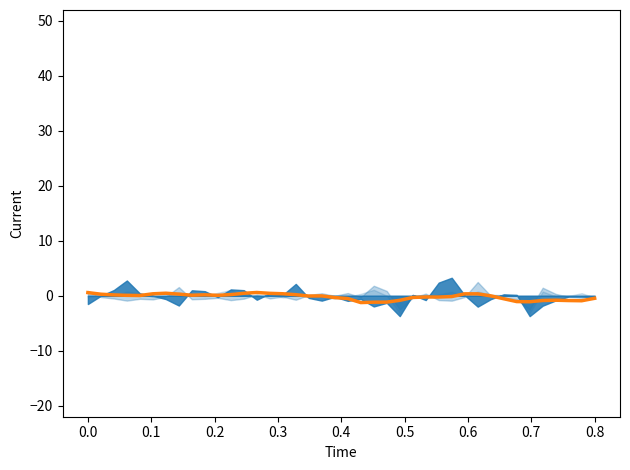

What is the sum of all values?

-6.9